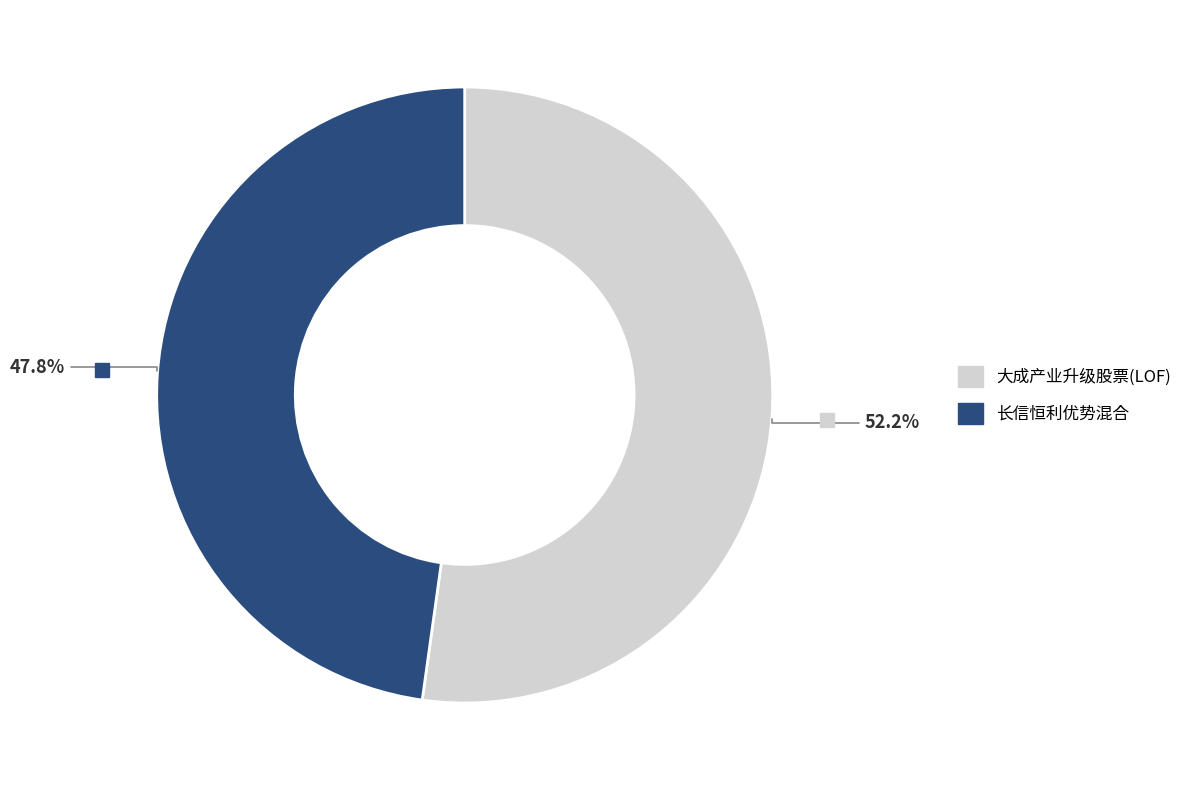

Approximately how many times larger is the value at 大成产业升级股票(LOF) compared to 长信恒利优势混合?

1.1